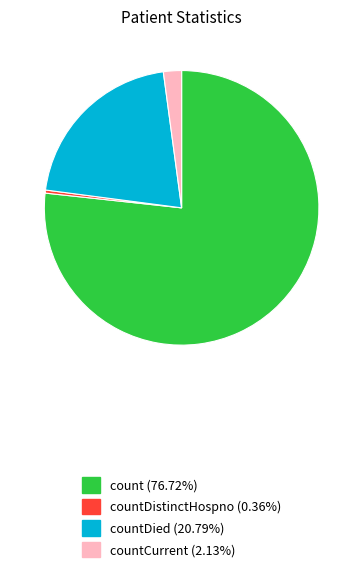

Count the number of slices in the pie.

4